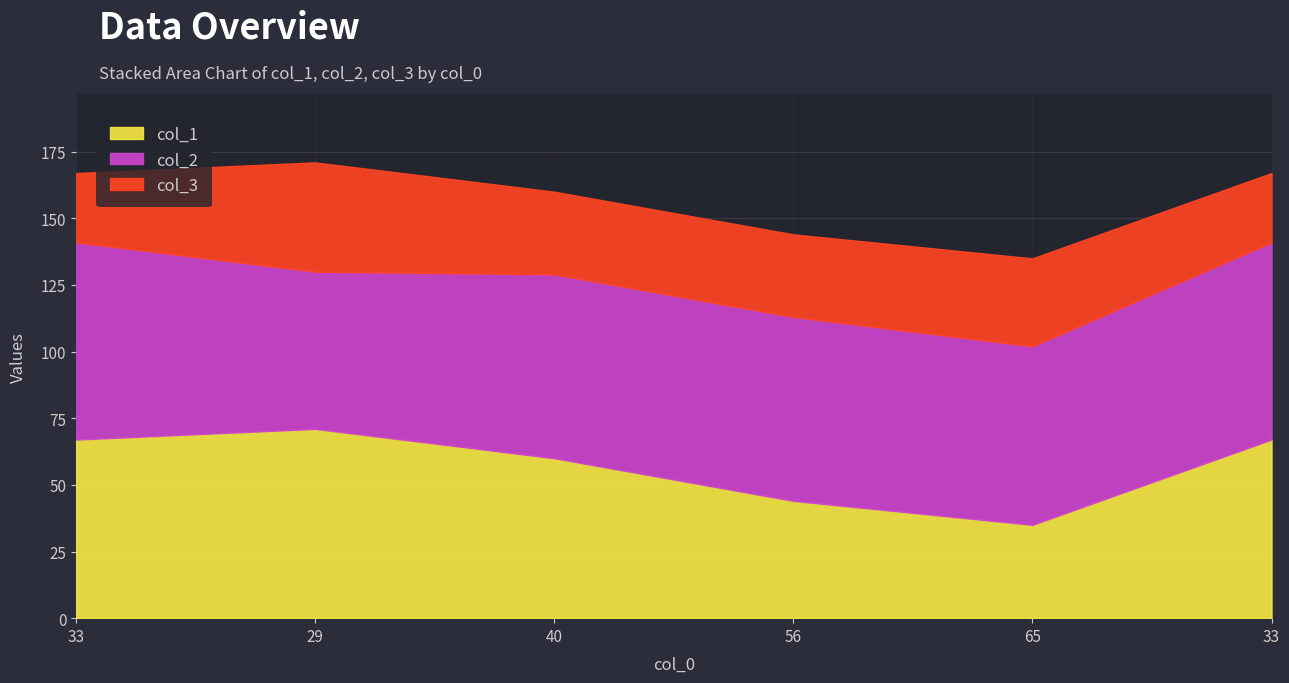

Reading right to left, extract all data points from this chart.

col_1: 33=67	65=35	56=44	40=60	29=71	33=67
col_2: 33=74	65=67	56=69	40=69	29=59	33=74
col_3: 33=26	65=33	56=31	40=31	29=41	33=26